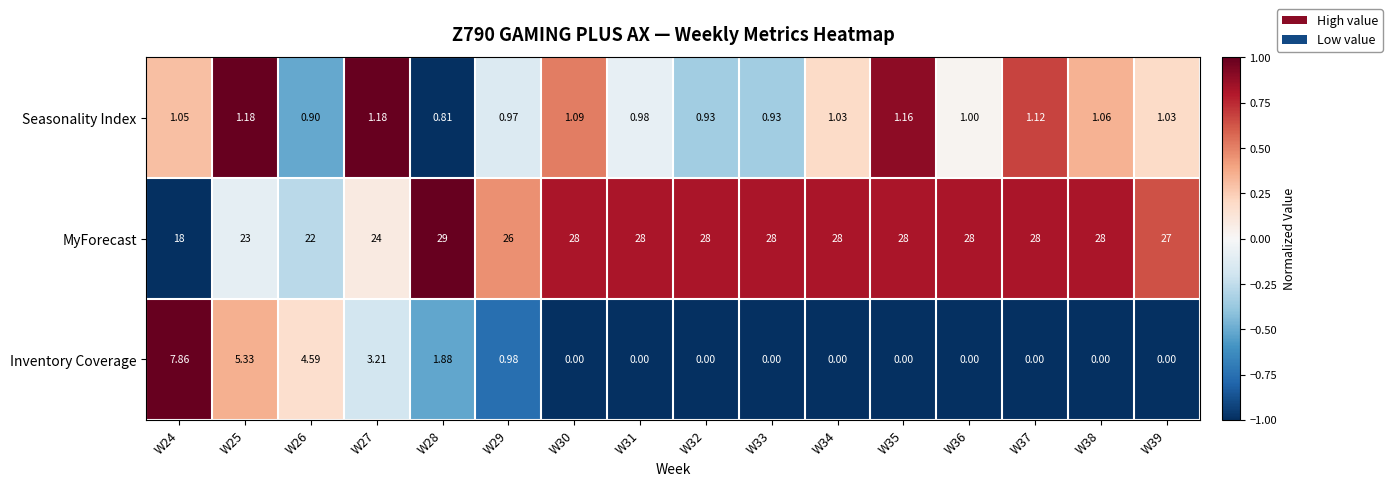

Which series changed the most between W26 and W33?

MyForecast